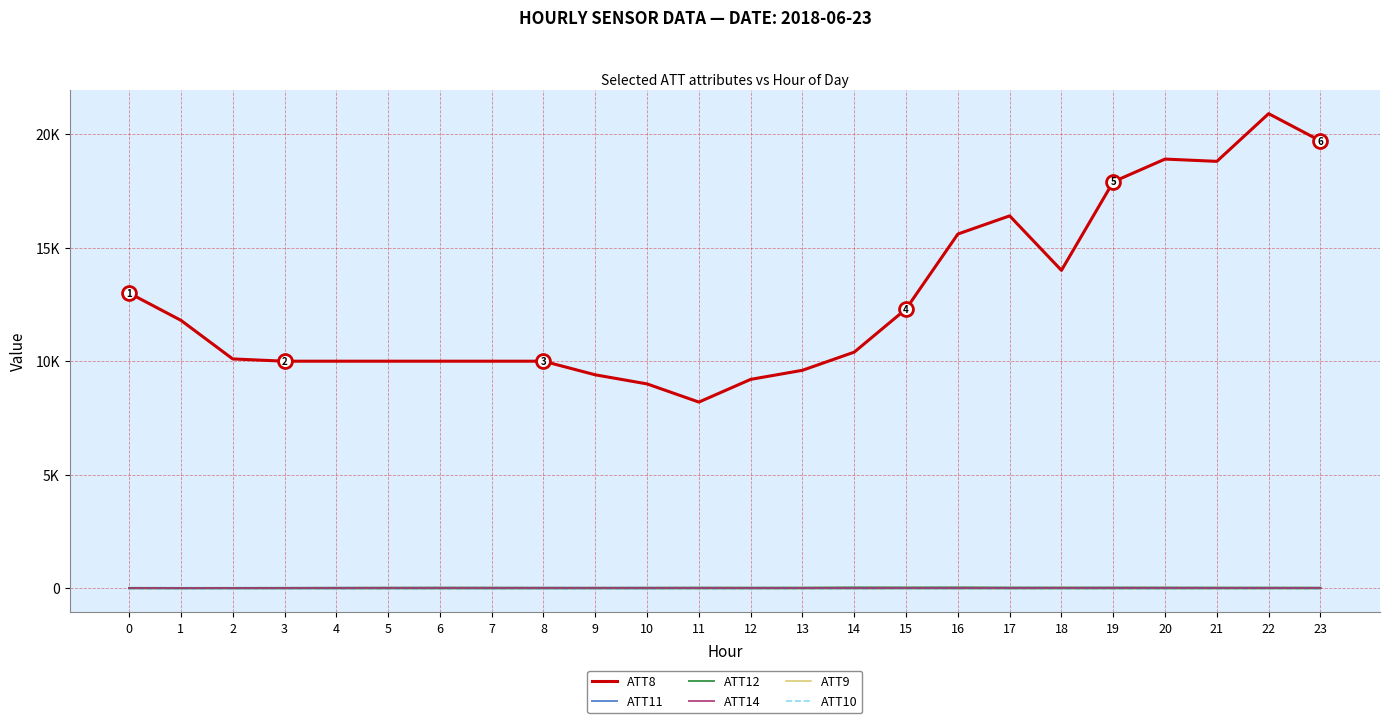

Does the chart display data point markers on the line(s)?

No